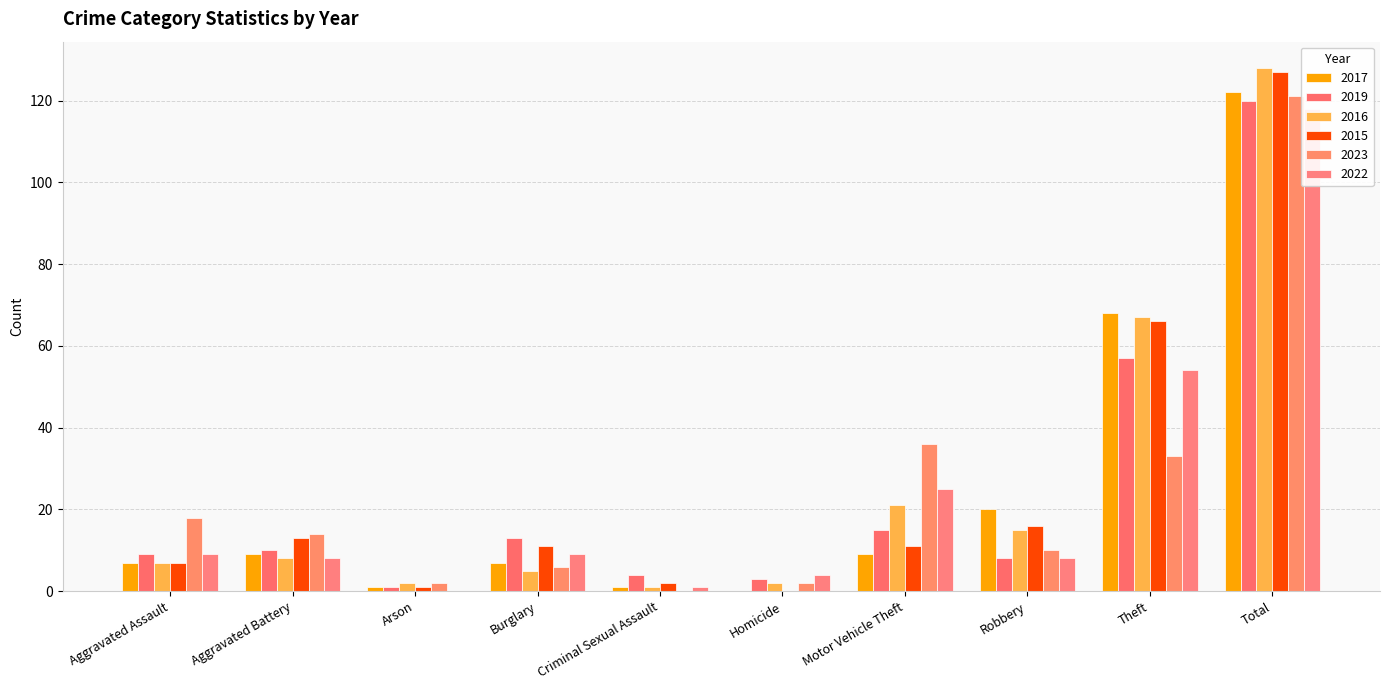

List the labels in order of 2022 value, largest first.

Total, Theft, Motor Vehicle Theft, Aggravated Assault, Burglary, Aggravated Battery, Robbery, Homicide, Criminal Sexual Assault, Arson